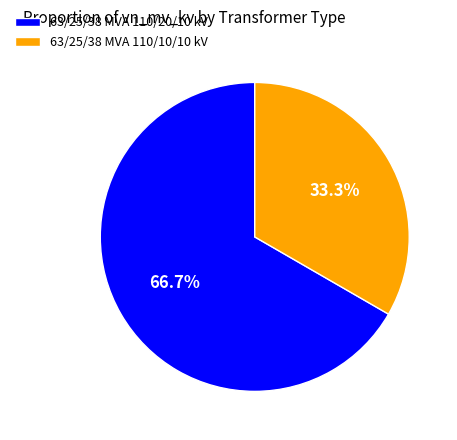

Rank the categories by value from lowest to highest.

63/25/38 MVA 110/10/10 kV, 63/25/38 MVA 110/20/10 kV